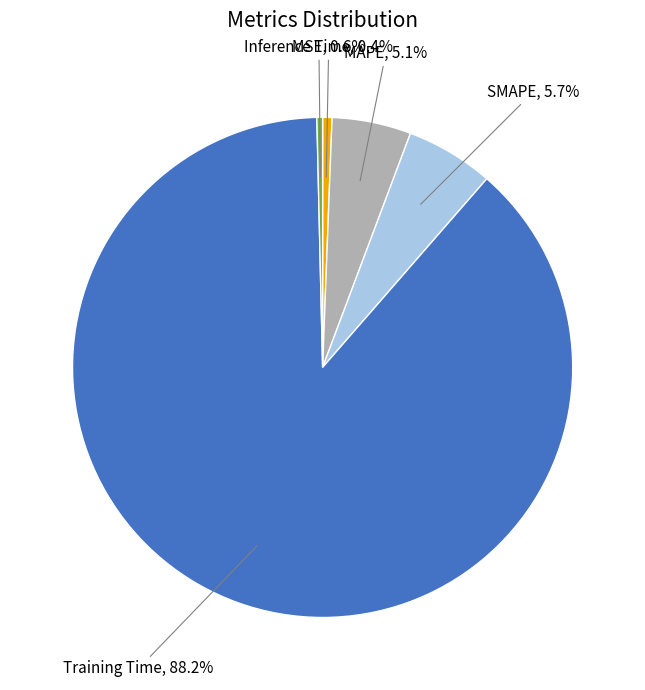

How many segments does this pie chart have?

5